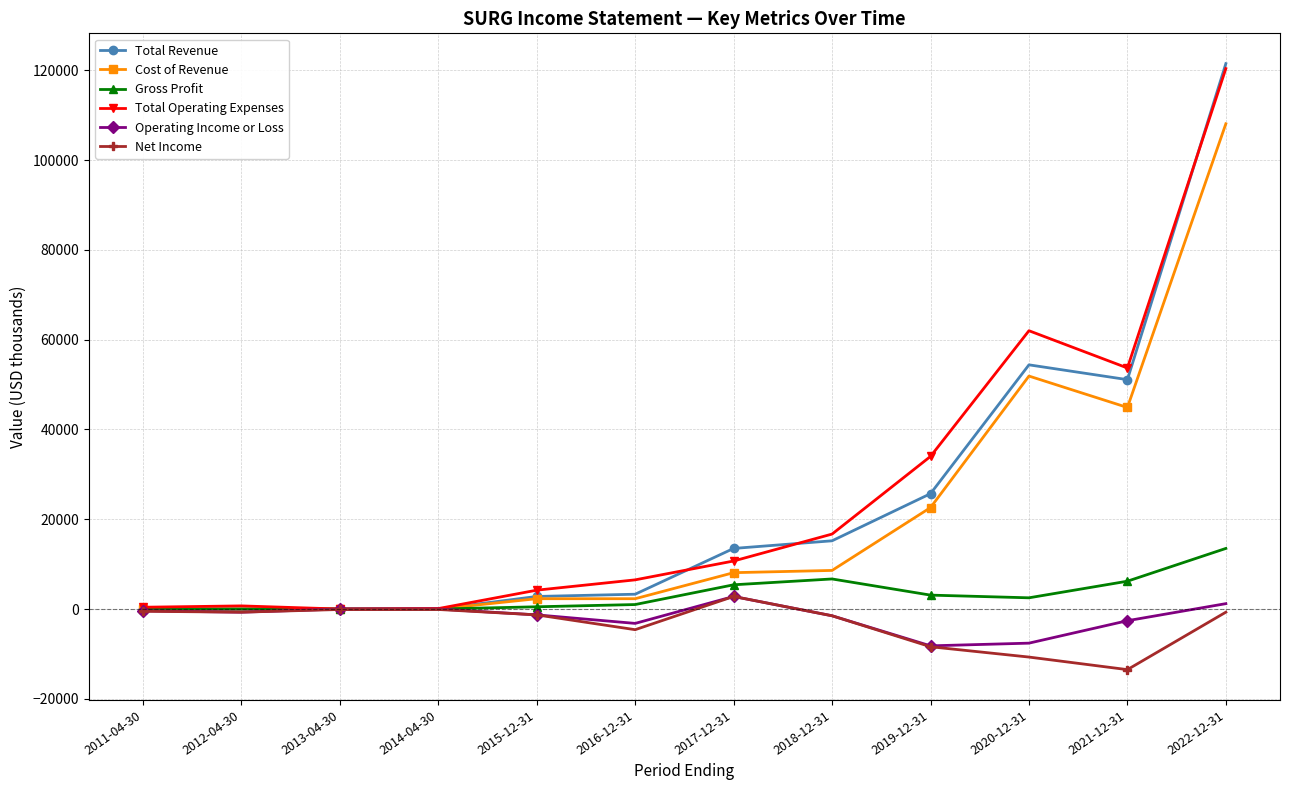

Which label corresponds to the smallest value in the chart?

2021-12-31